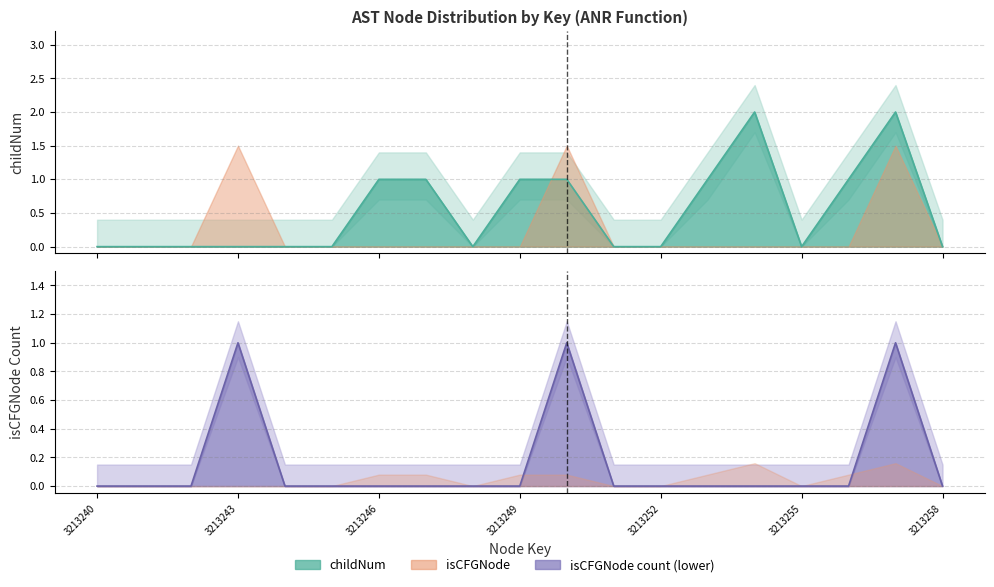

Count the childNum values in the range 0 to 1.

17